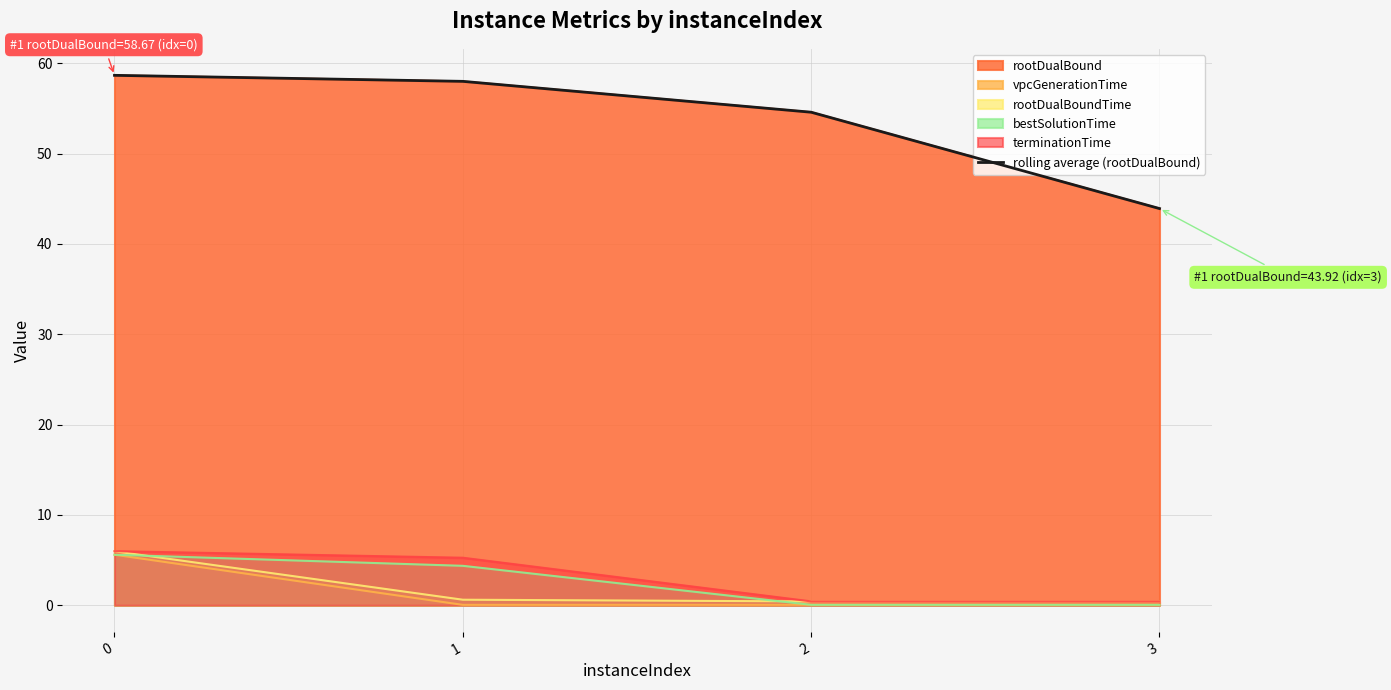

Which category has the lowest value across all series?

3